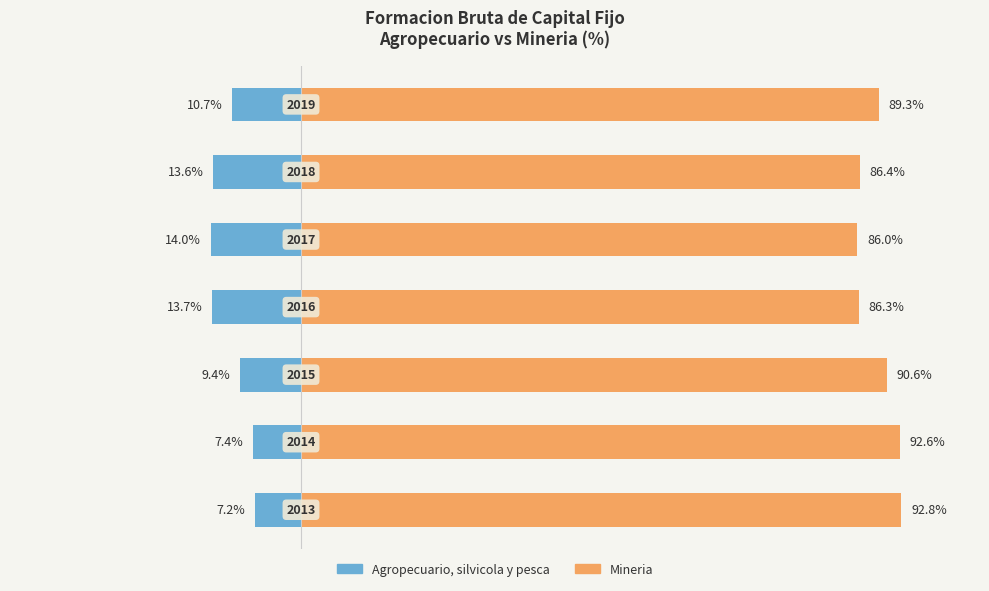

Reading left to right, transcribe all the data shown in this chart.

Agropecuario, silvicola y pesca: -7.2	-7.4	-9.4	-13.7	-14.0	-13.6	-10.7
Mineria: 92.8	92.6	90.6	86.3	86.0	86.4	89.3